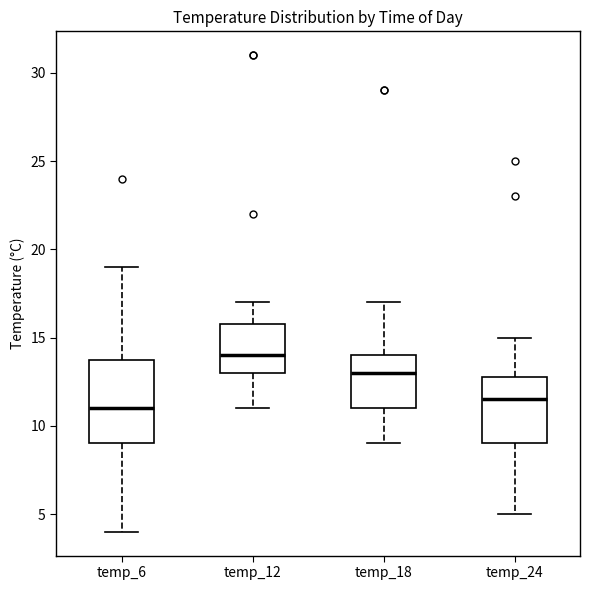

Reading left to right, read every box against the y-axis: the position of its median line, the range the box covers, and the ends of its whiskers. The values are not printed on the chart, so give them approximately, as read against the axis.

temp_6: median 11.0, box 9.0 to 14.0, whiskers 4.0 to 19.0
temp_12: median 14.0, box 13.0 to 16.0, whiskers 11.0 to 17.0
temp_18: median 13.0, box 11.0 to 14.0, whiskers 9.0 to 17.0
temp_24: median 11.5, box 9.0 to 13.0, whiskers 5.0 to 15.0